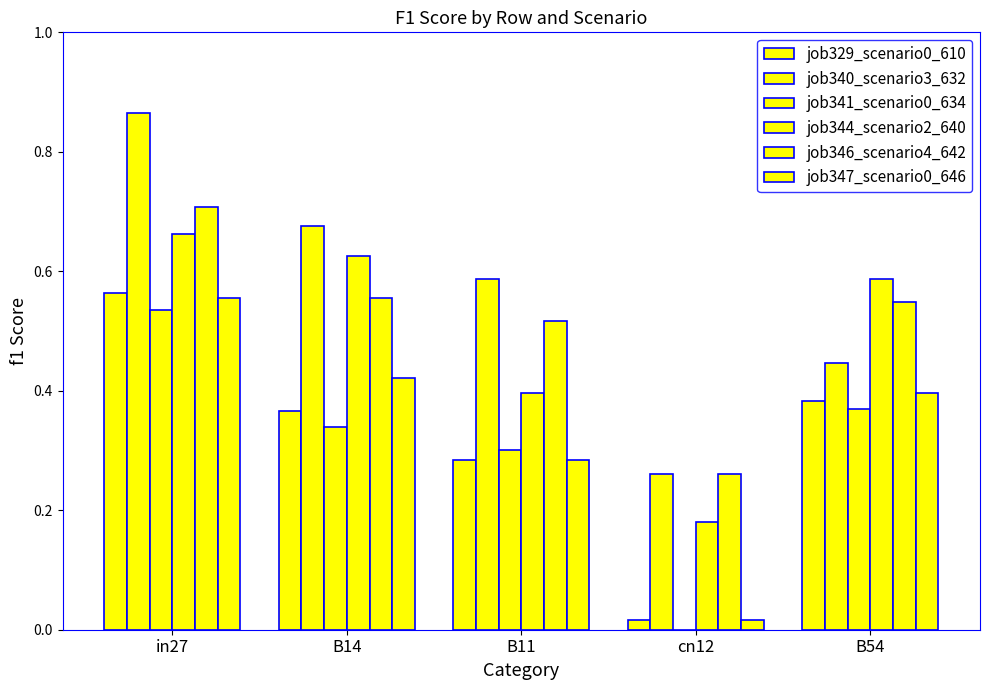

How many series are shown in this chart?

6